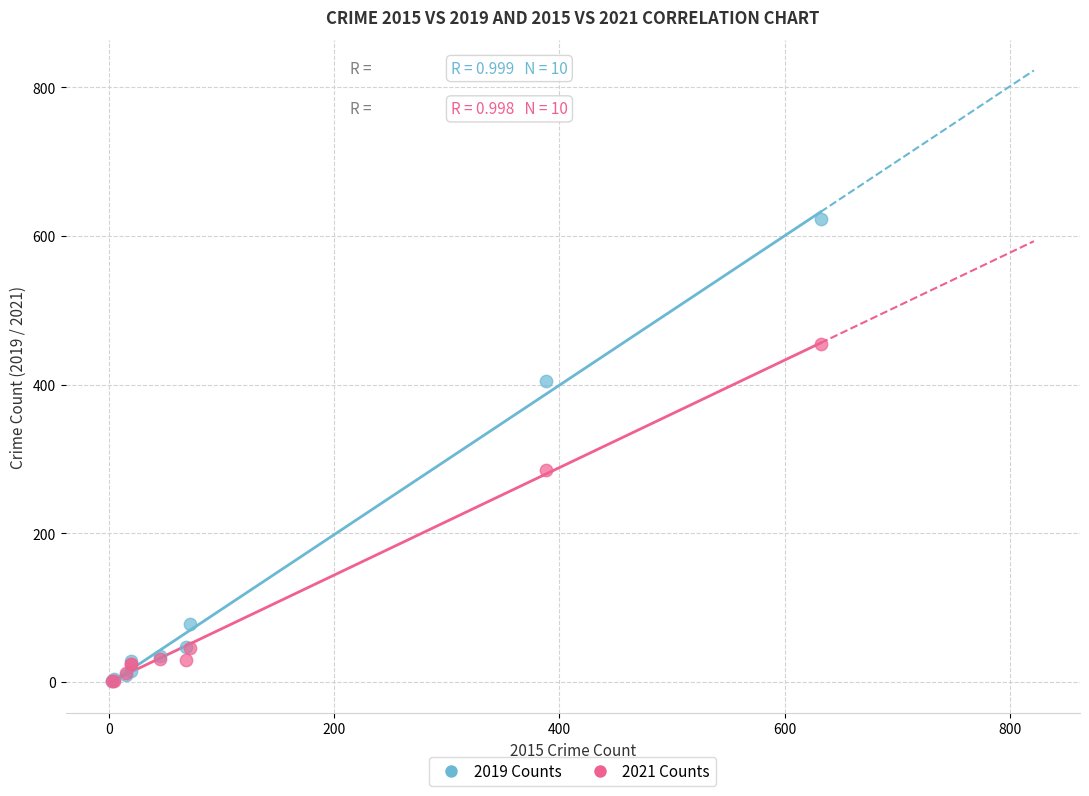

In the 2019 Counts series, what Y value is closest to 312?

405